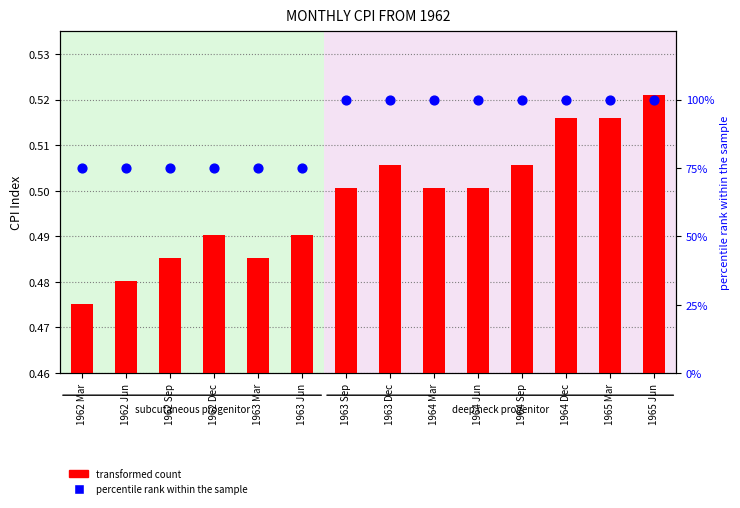

Which series has the largest total across all categories?

percentile rank within the sample